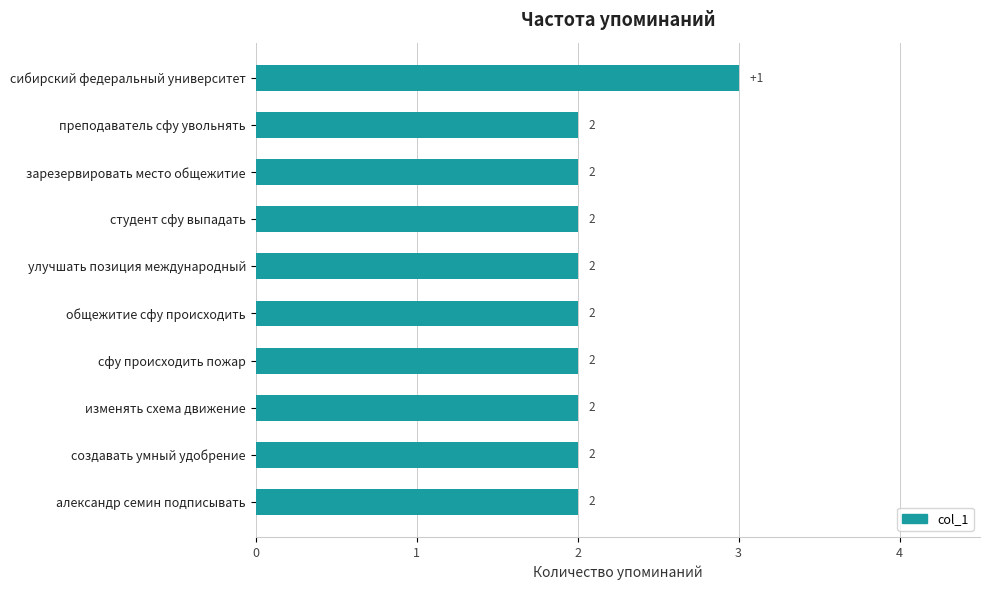

Is it true that the value at улучшать позиция международный is 2?

True